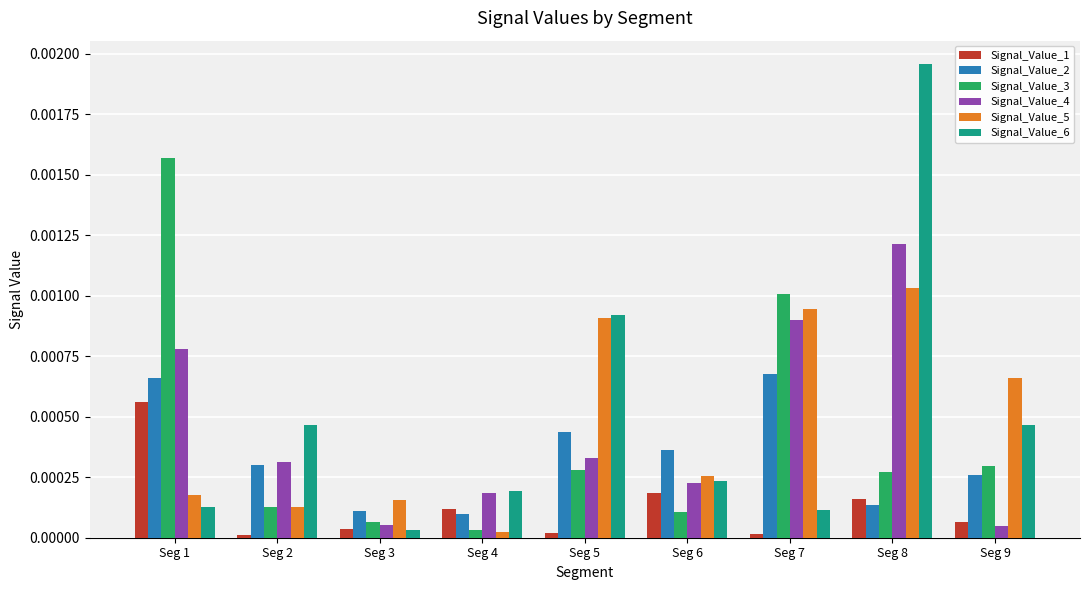

The value of Signal_Value_6 at Seg 5 is 0.0. True or false?

True